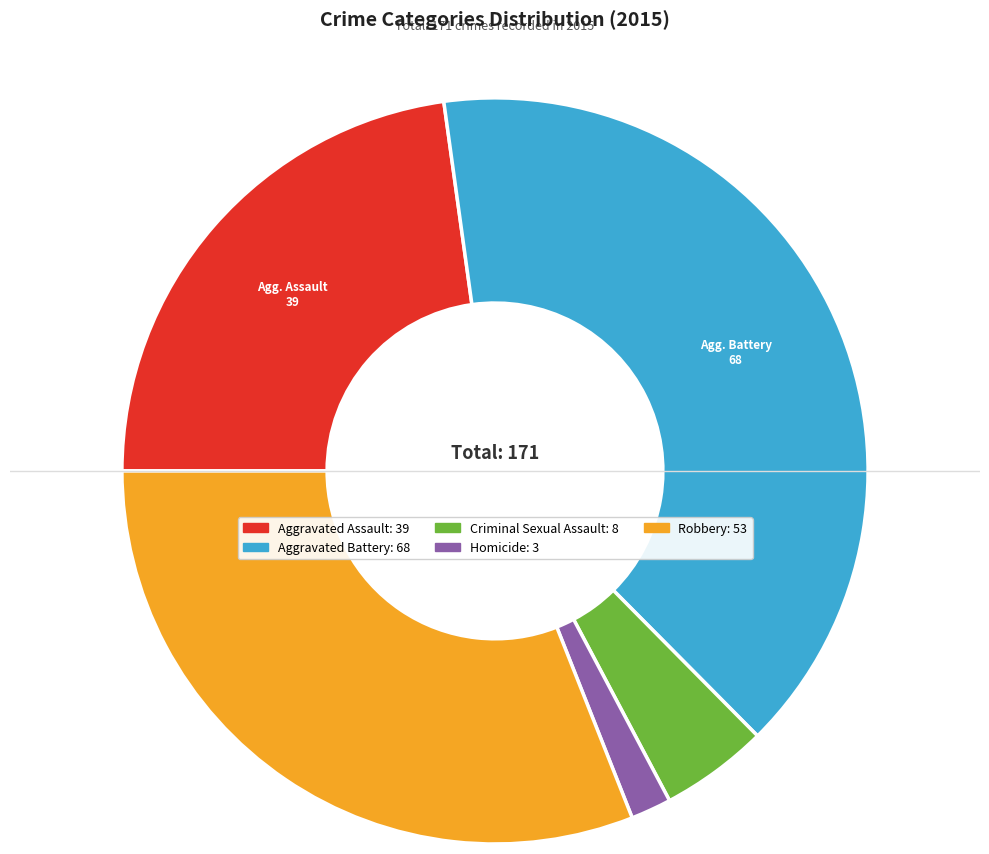

Rank the categories by value from highest to lowest.

Aggravated Battery, Robbery, Aggravated Assault, Criminal Sexual Assault, Homicide